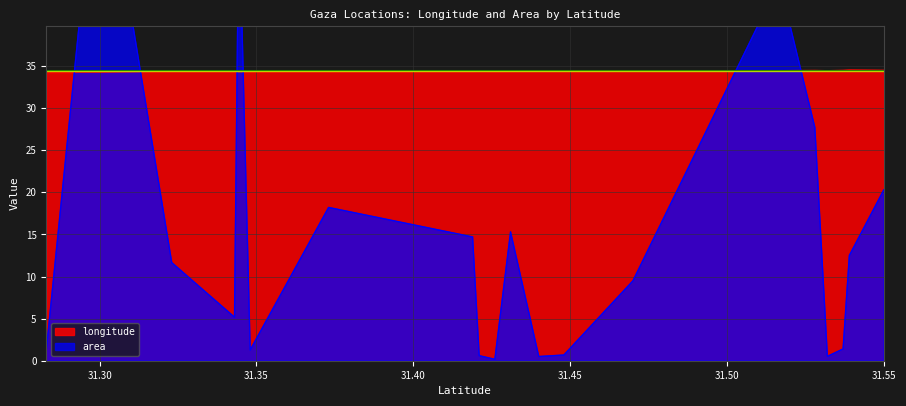

Reading left to right, transcribe all the data shown in this chart.

longitude: 31.55=34.5	31.539=34.5	31.537=34.5	31.532=34.4	31.528=34.5	31.5167=34.5	31.47=34.4	31.448=34.4	31.44=34.4	31.431=34.4	31.426=34.3	31.421=34.4	31.4189=34.4	31.373=34.3	31.348=34.3	31.3444=34.3	31.343=34.3	31.323=34.3	31.3=34.2	31.283=34.3
area: 31.55=20.3	31.539=12.5	31.537=1.4	31.532=0.5	31.528=27.7	31.5167=45.0	31.47=9.5	31.448=0.7	31.44=0.5	31.431=15.3	31.426=0.2	31.421=0.6	31.4189=14.7	31.373=18.2	31.348=1.3	31.3444=54.5	31.343=5.2	31.323=11.7	31.3=64.0	31.283=1.2